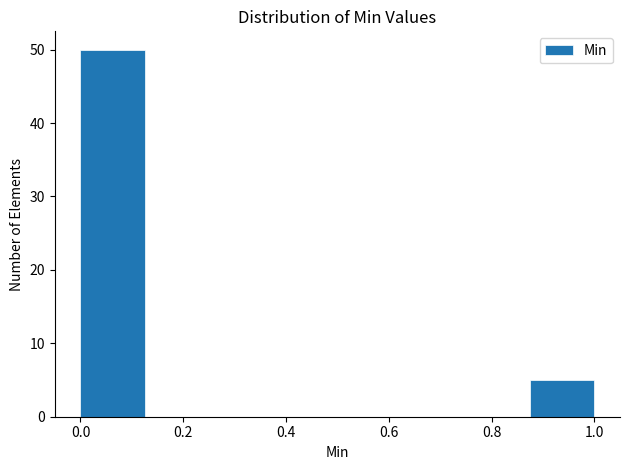

Reading left to right, list every bar in this chart as the range it spans on the x-axis followed by its height. Neither the bar edges nor the heights are printed on the chart, so give them approximately, as read against the axes.

0.000 to 0.125: 50
0.125 to 0.250: 0
0.250 to 0.375: 0
0.375 to 0.500: 0
0.500 to 0.625: 0
0.625 to 0.750: 0
0.750 to 0.875: 0
0.875 to 1.000: 5